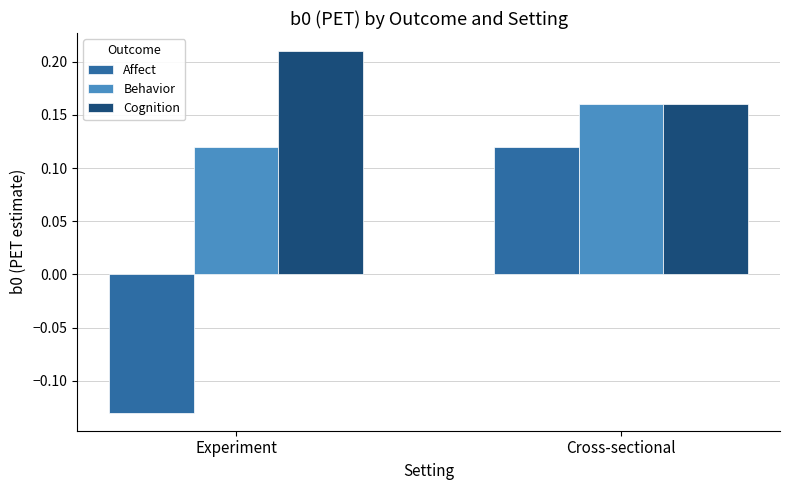

How many values in Affect are below zero?

1